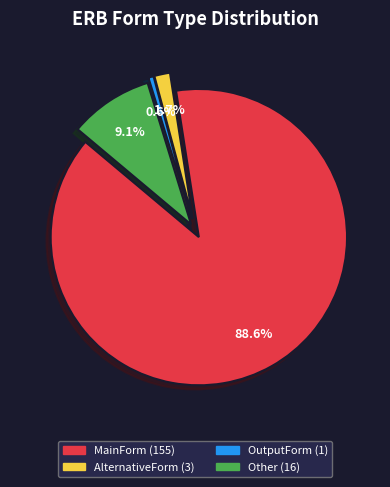

What portion of the pie excludes AlternativeForm?

98.3%